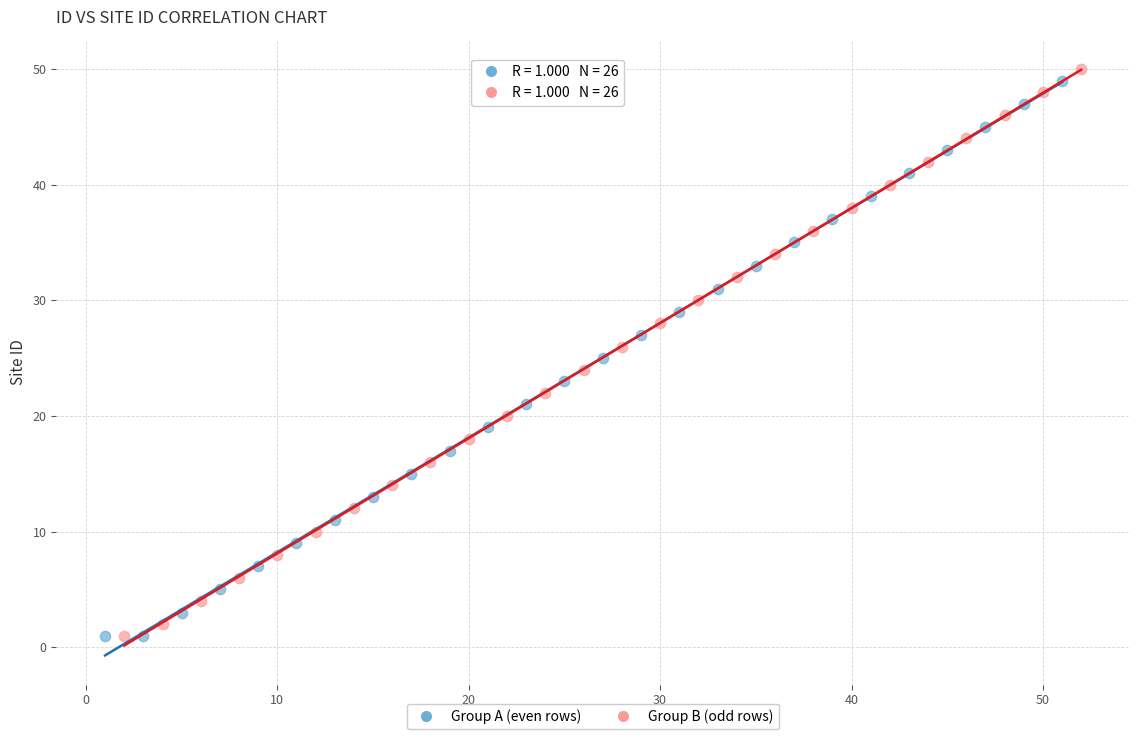

Which series has the widest spread of Y values?

Group B (odd rows)